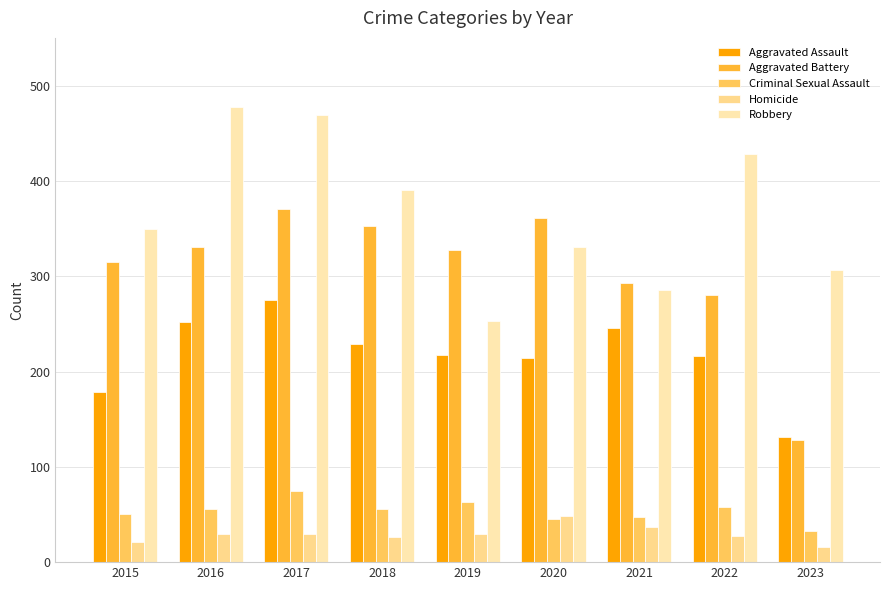

The value of Criminal Sexual Assault at 2017 is 117. True or false?

False